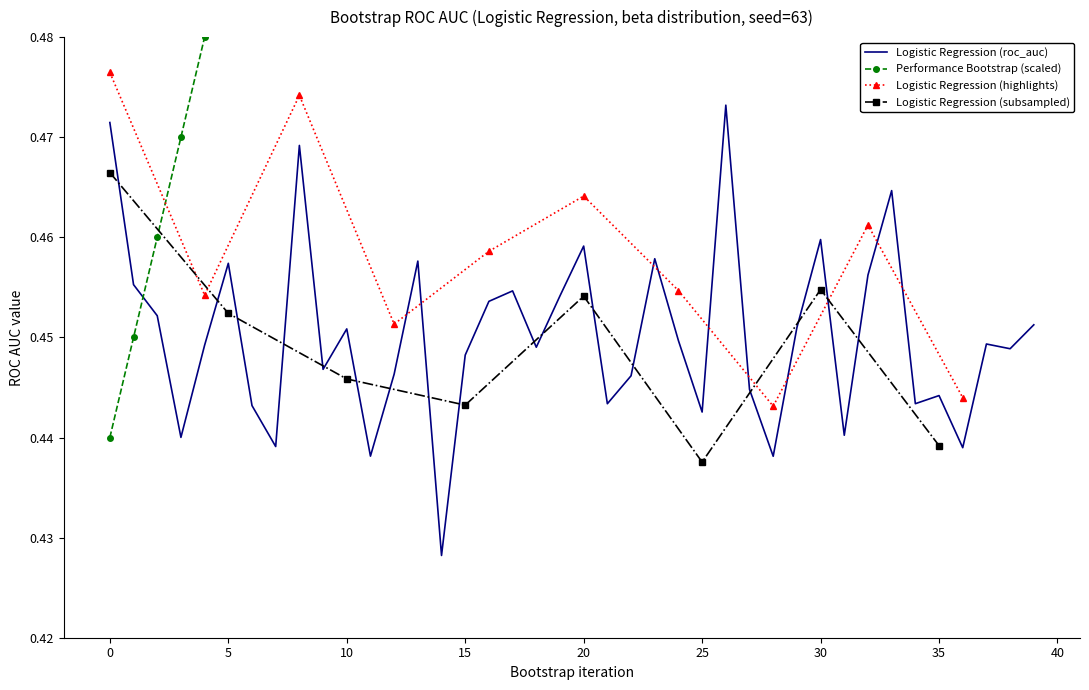

The value of Logistic Regression (roc_auc) at 30 is 0.8. True or false?

False